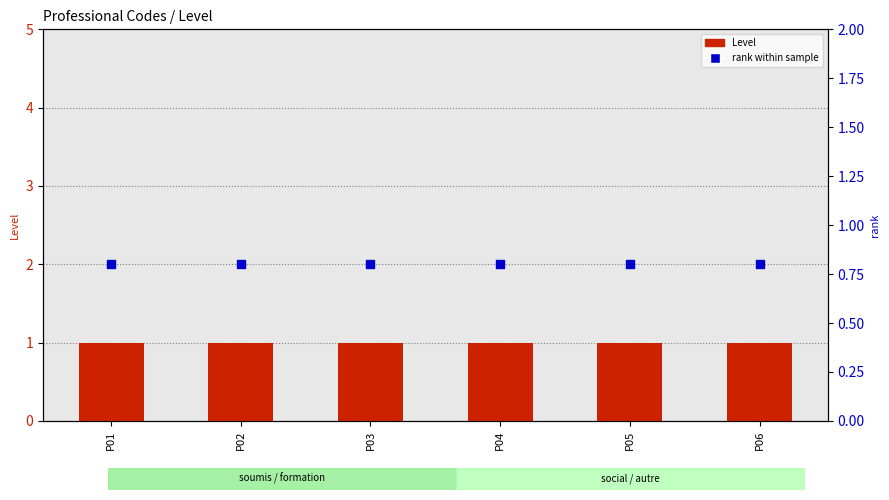

Which series reaches the minimum Y coordinate?

rank within sample